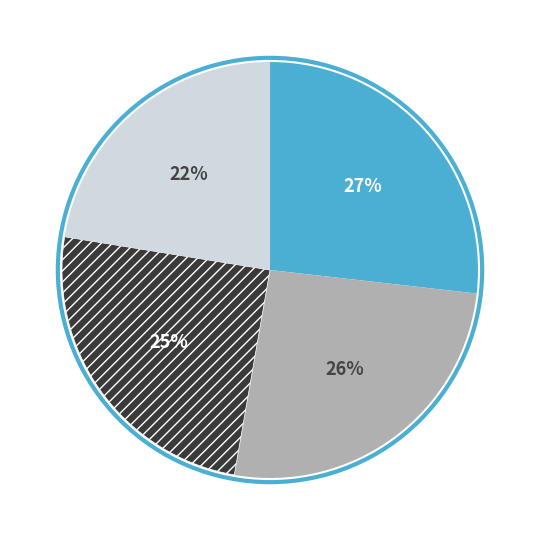

To the nearest percent, what is the average slice percentage?

25%